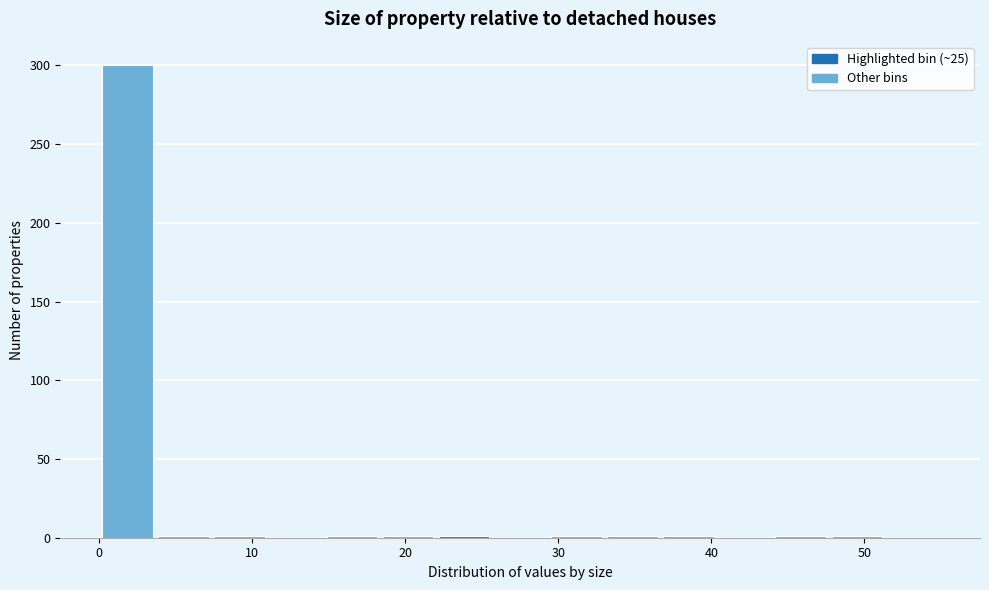

Around what value on the x-axis is the tallest bar? Give the approximate position of its centre, as read against the axis.

2